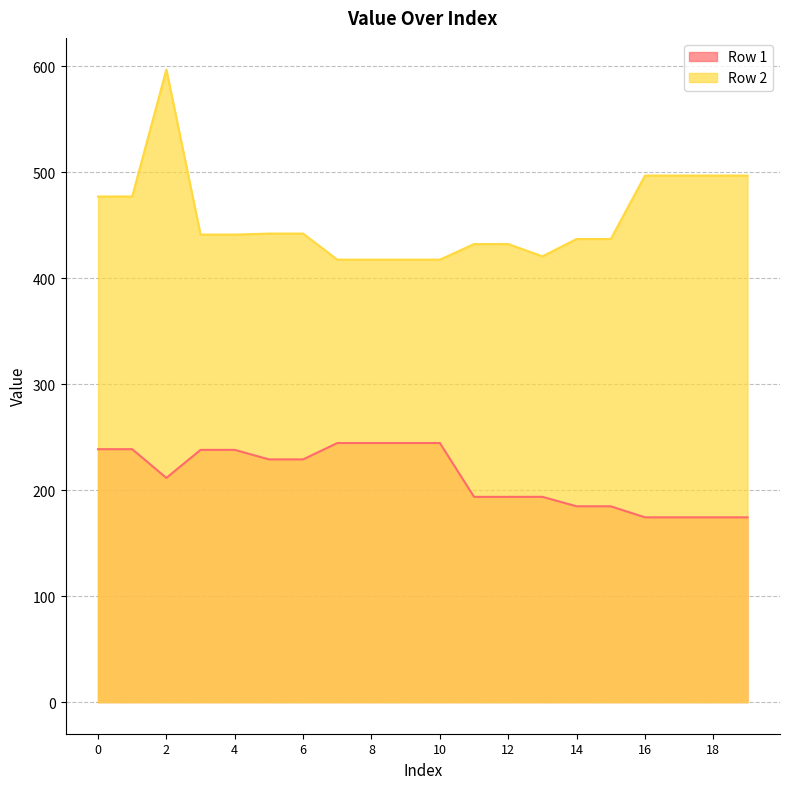

Reading left to right, transcribe all the data shown in this chart.

Row 1: 238.6	238.6	211.5	237.9	237.9	228.9	228.9	244.4	244.4	244.4	244.4	193.6	193.6	193.6	184.7	184.7	174.3	174.3	174.3	174.3
Row 2: 476.9	476.9	596.7	441.0	441.0	441.9	441.9	417.3	417.3	417.3	417.3	432.0	432.0	420.5	436.8	436.8	496.6	496.6	496.6	496.6